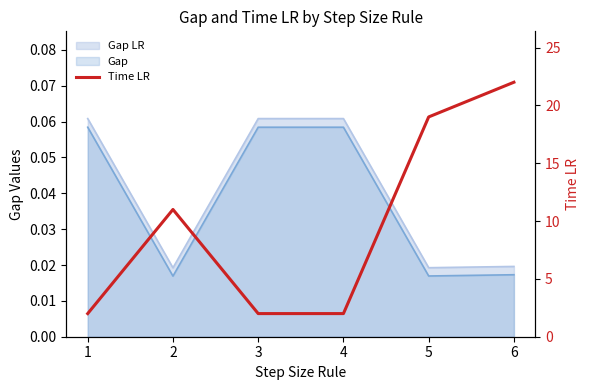

The value at 1 is 2. True or false?

True